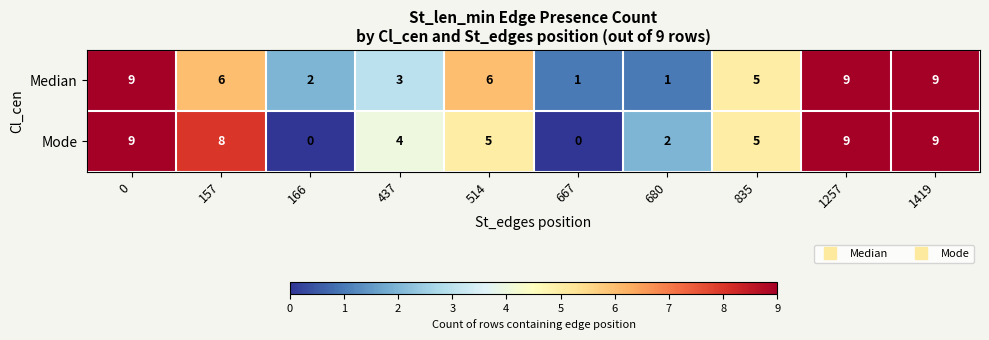

Reading left to right, list all the values displayed in this chart.

Median: 0=9	157=6	166=2	437=3	514=6	667=1	680=1	835=5	1257=9	1419=9
Mode: 0=9	157=8	166=0	437=4	514=5	667=0	680=2	835=5	1257=9	1419=9